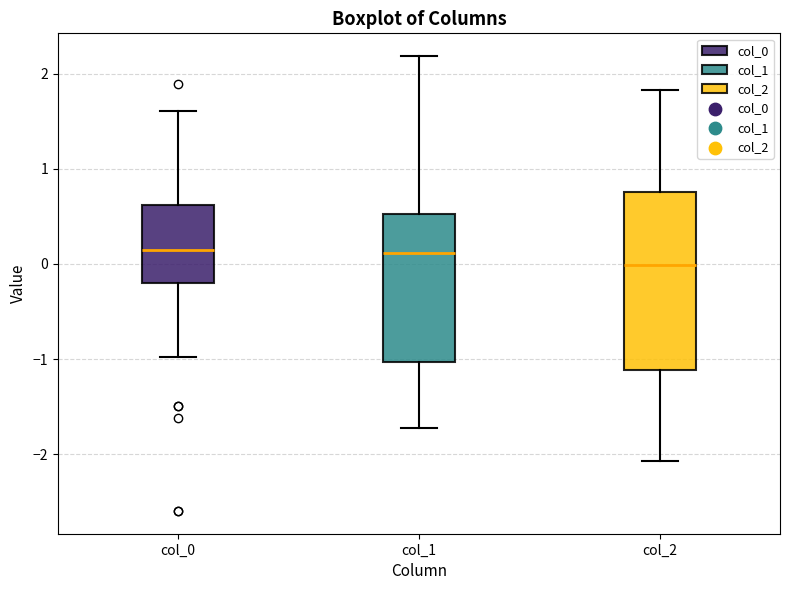

Reading left to right, read every box against the y-axis: the position of its median line, the range the box covers, and the ends of its whiskers. The values are not printed on the chart, so give them approximately, as read against the axis.

col_0: median 0.1, box -0.2 to 0.6, whiskers -1.0 to 1.6
col_1: median 0.1, box -1.0 to 0.5, whiskers -1.7 to 2.2
col_2: median 0.0, box -1.1 to 0.8, whiskers -2.1 to 1.8